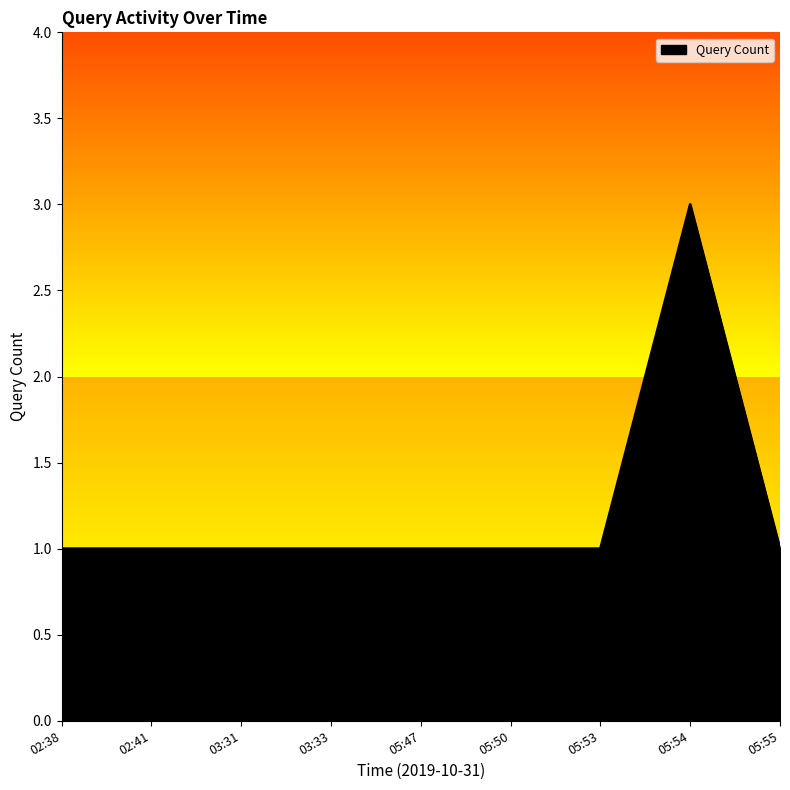

The chart shows a value of 1 at 02:41. True or false?

True